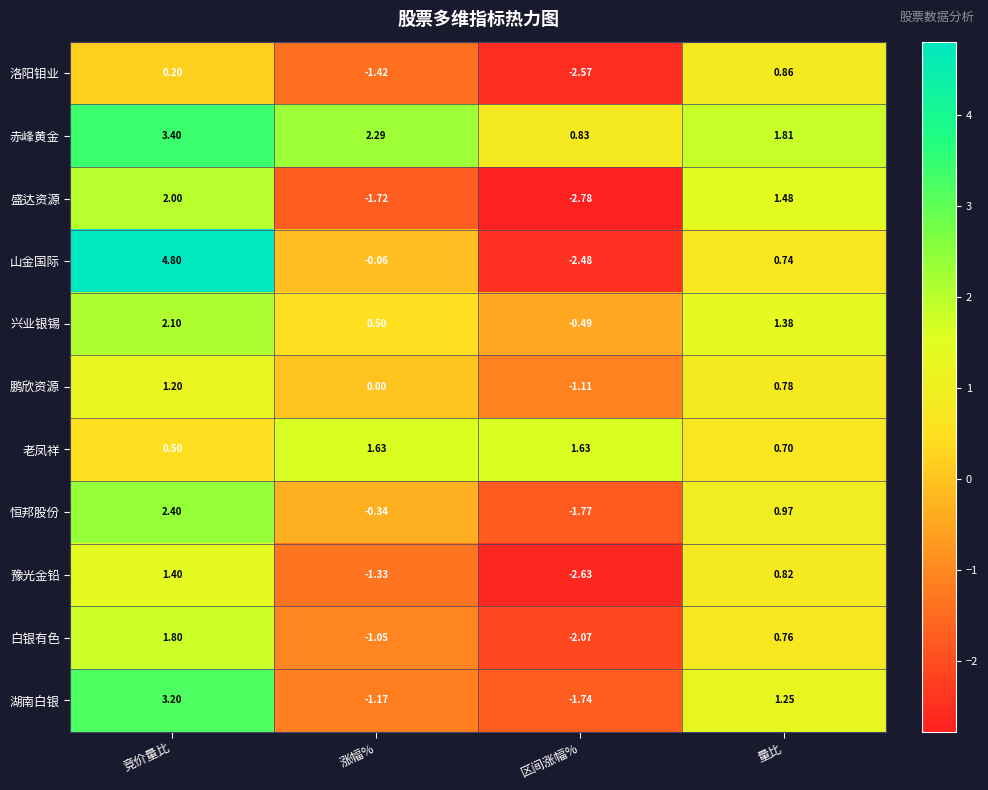

How many distinct data groups are displayed?

11